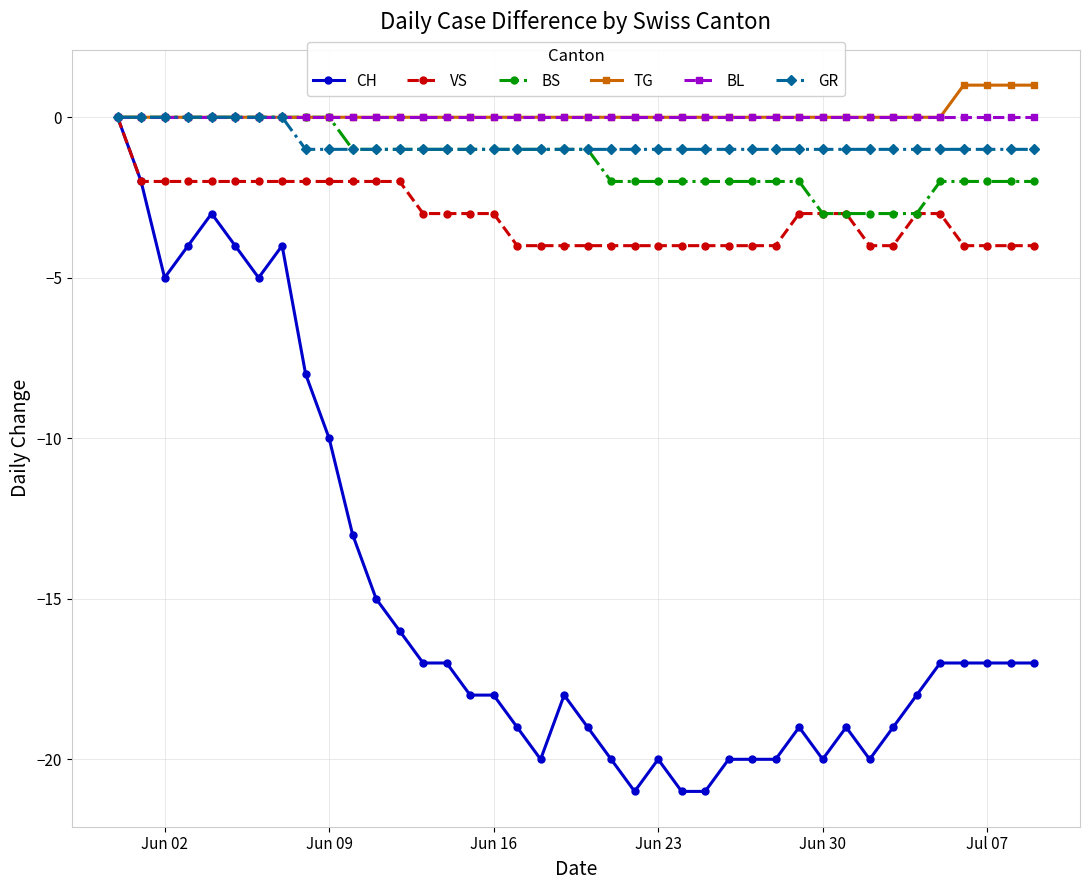

What is the minimum value for BS?

-3